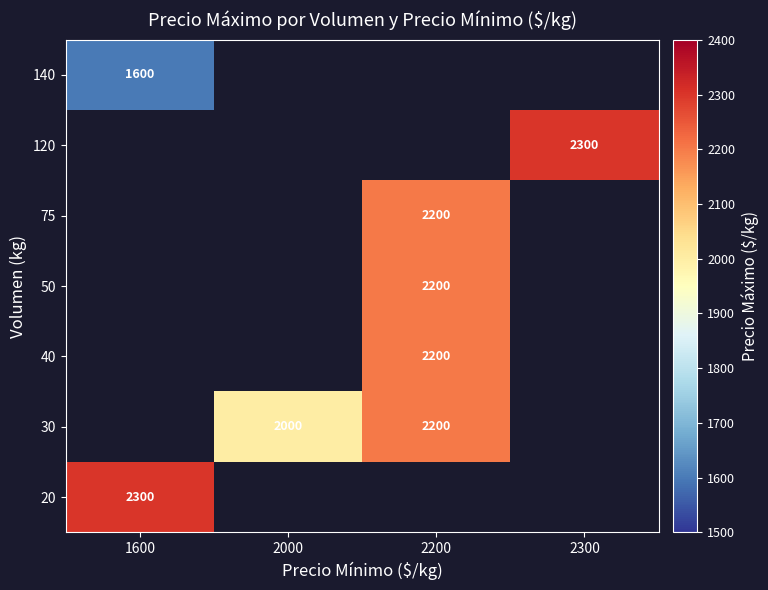

At how many categories does at least one series exceed 1922?

4